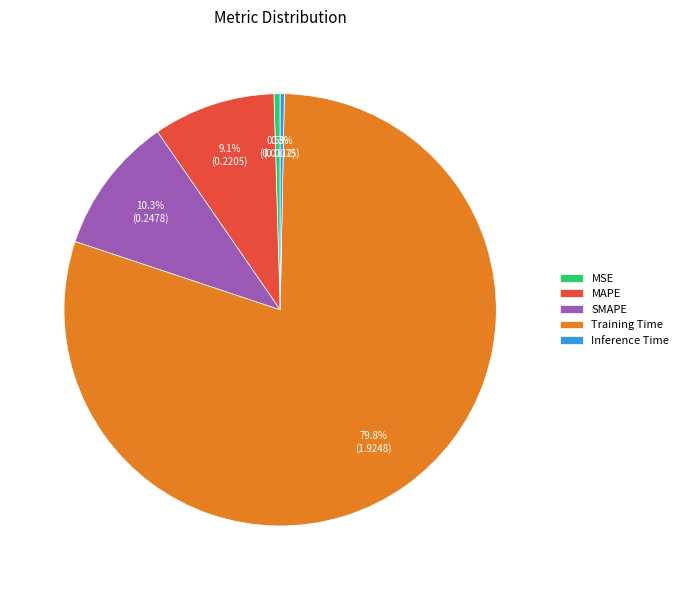

To the nearest percent, what is the combined percentage of MSE and Training Time?

80%